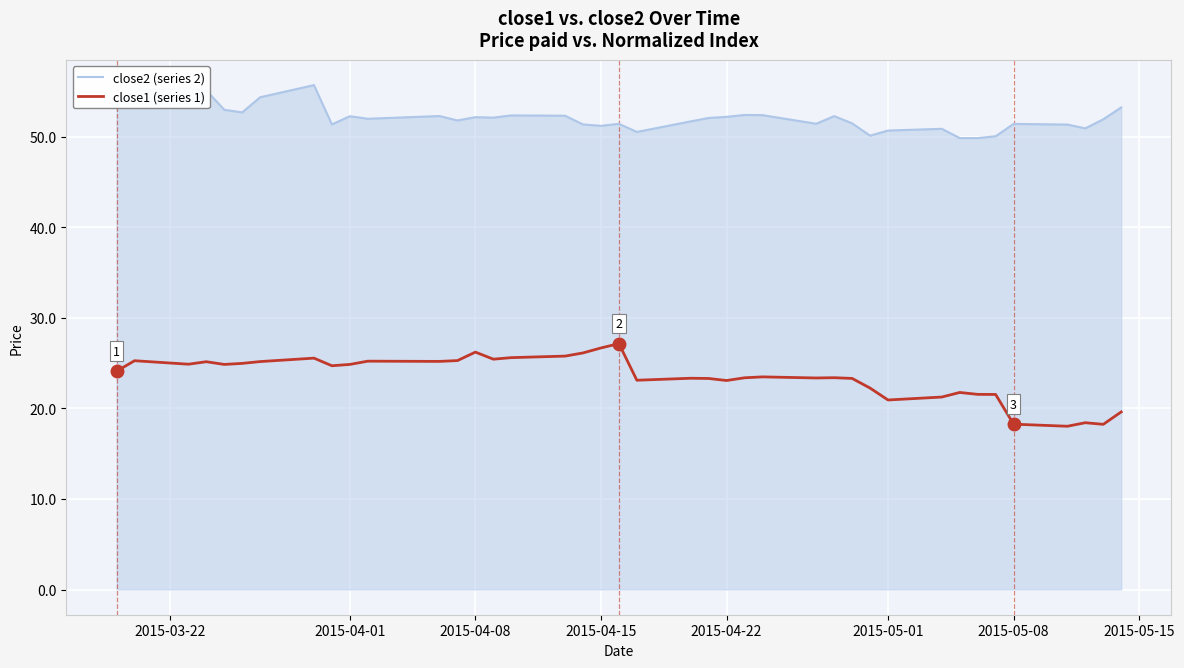

How many lines are shown in the chart?

2